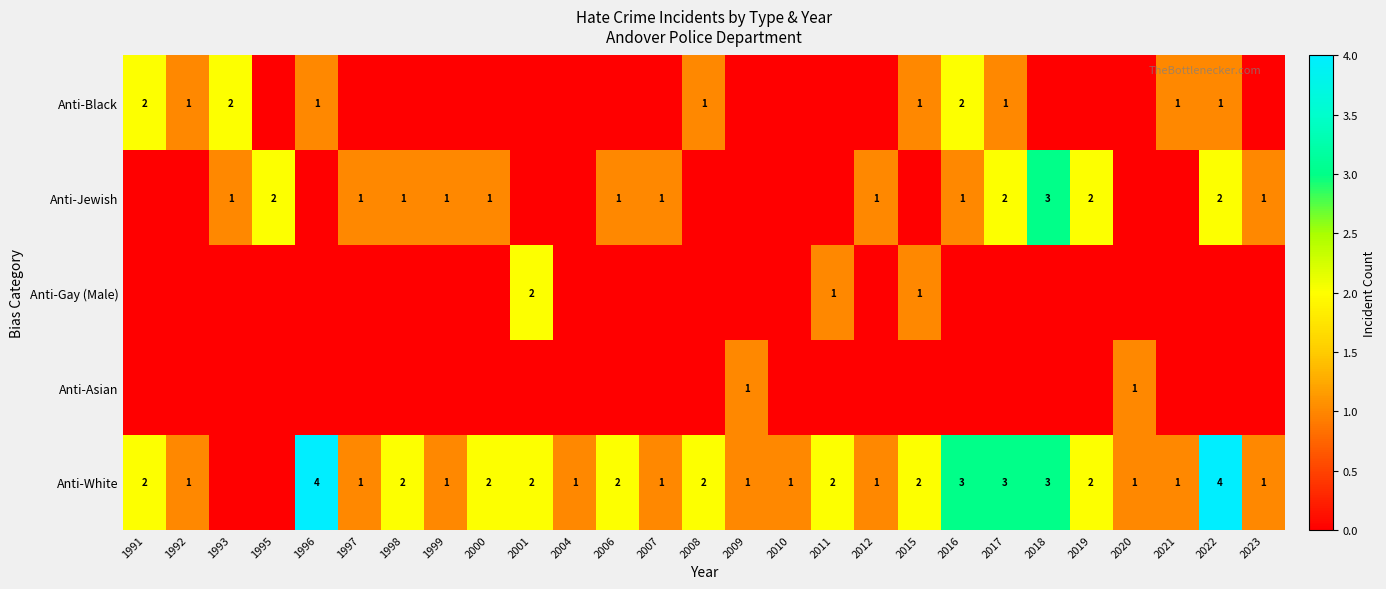

What is the difference between the maximum and minimum values in the Anti-Gay (Male) series?

2